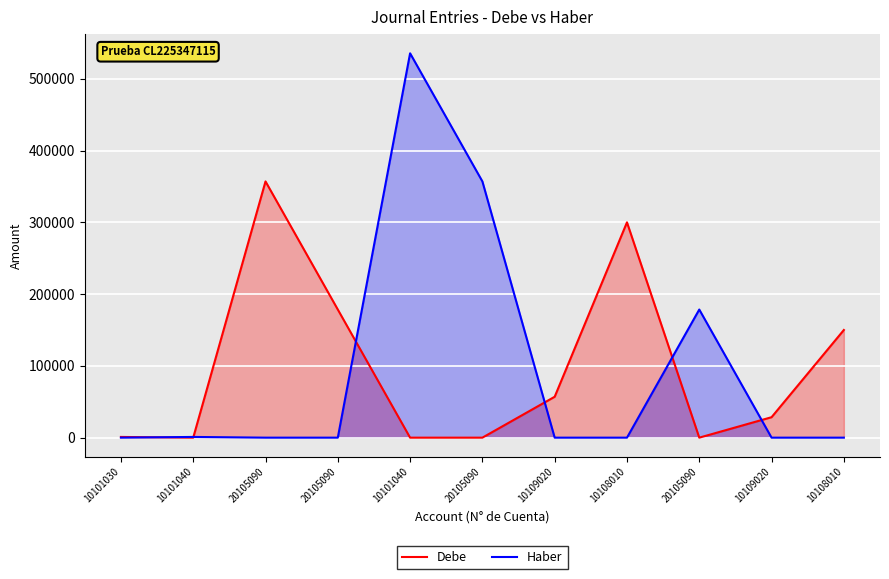

What is the value of the Debe point at the 8th from the left?

300000